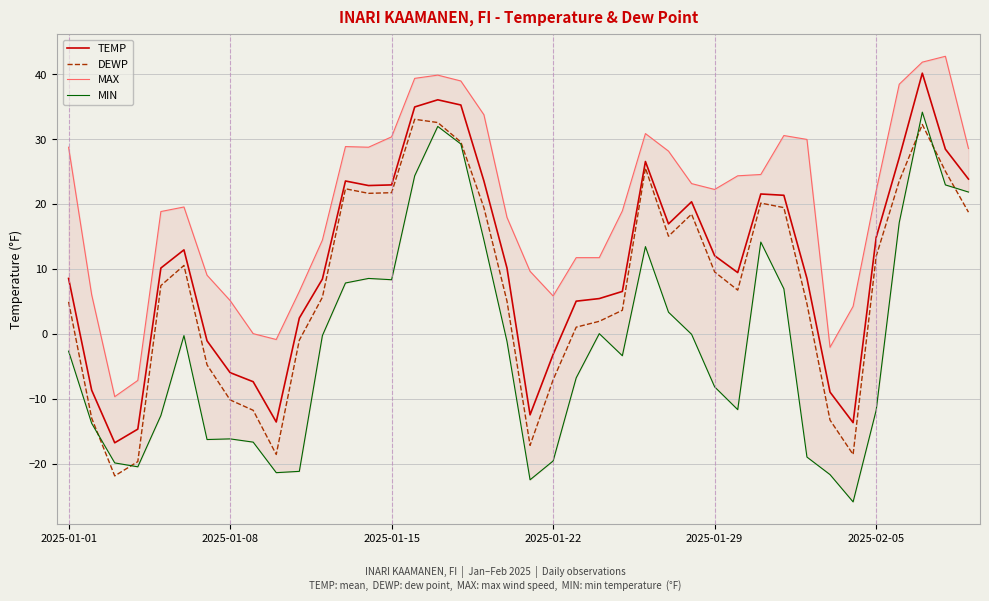

True or false: TEMP has a value of 14.9 at 2025-02-05.

True